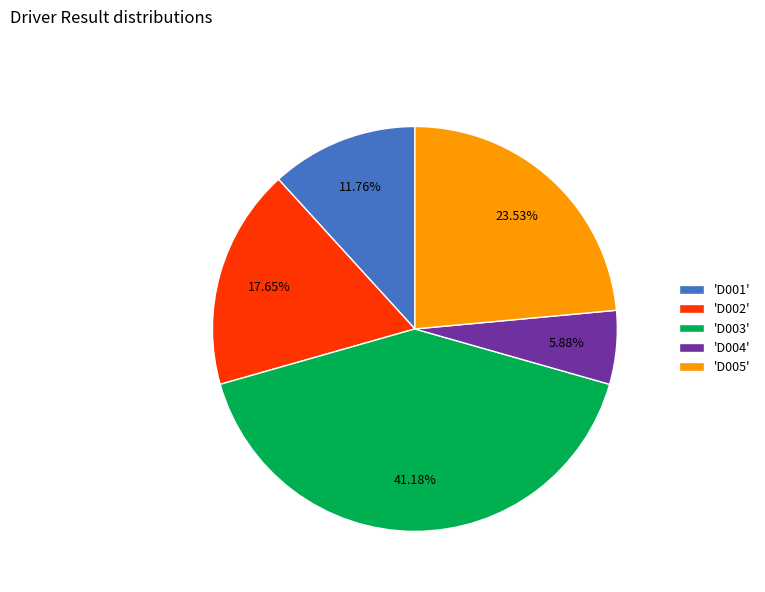

Is 'D005' the majority of the pie?

No